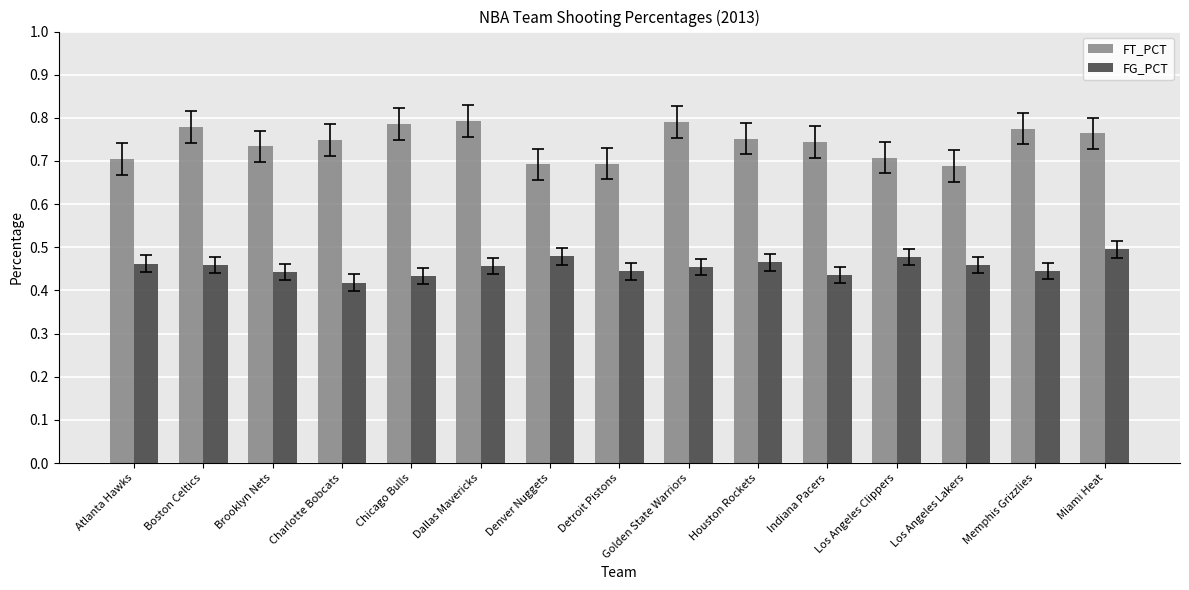

Is the value of FG_PCT at Boston Celtics greater than the value of FT_PCT at Denver Nuggets?

No